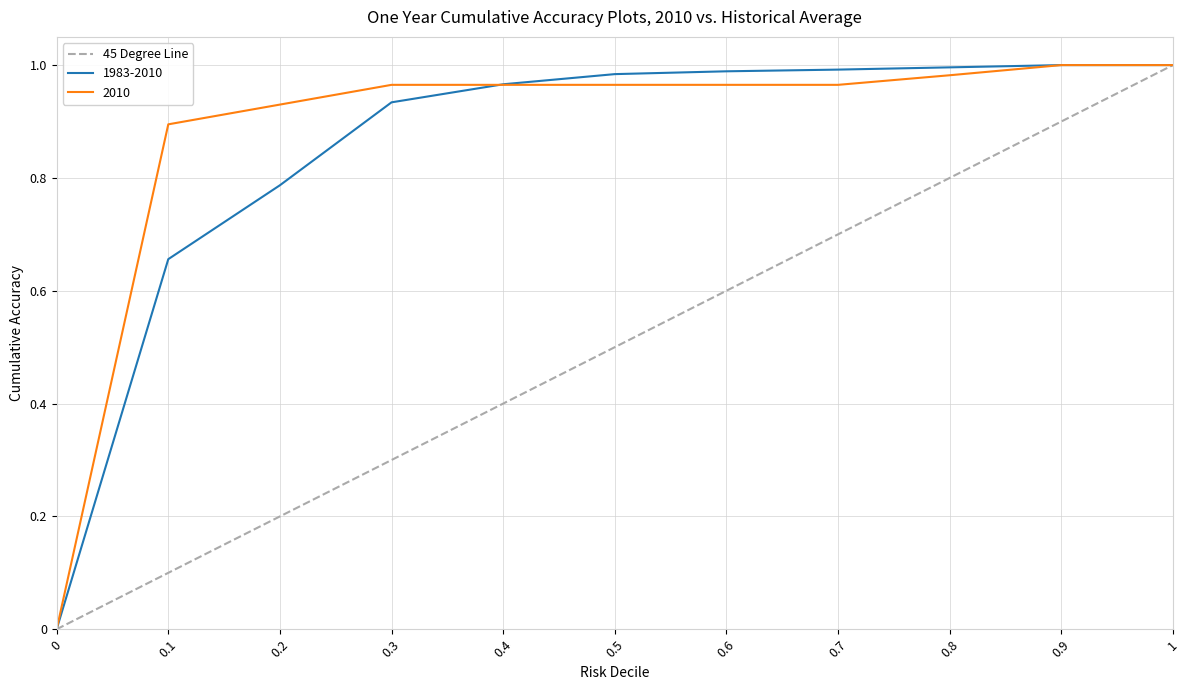

Which series changed the most between 0 and 0.8?

1983-2010